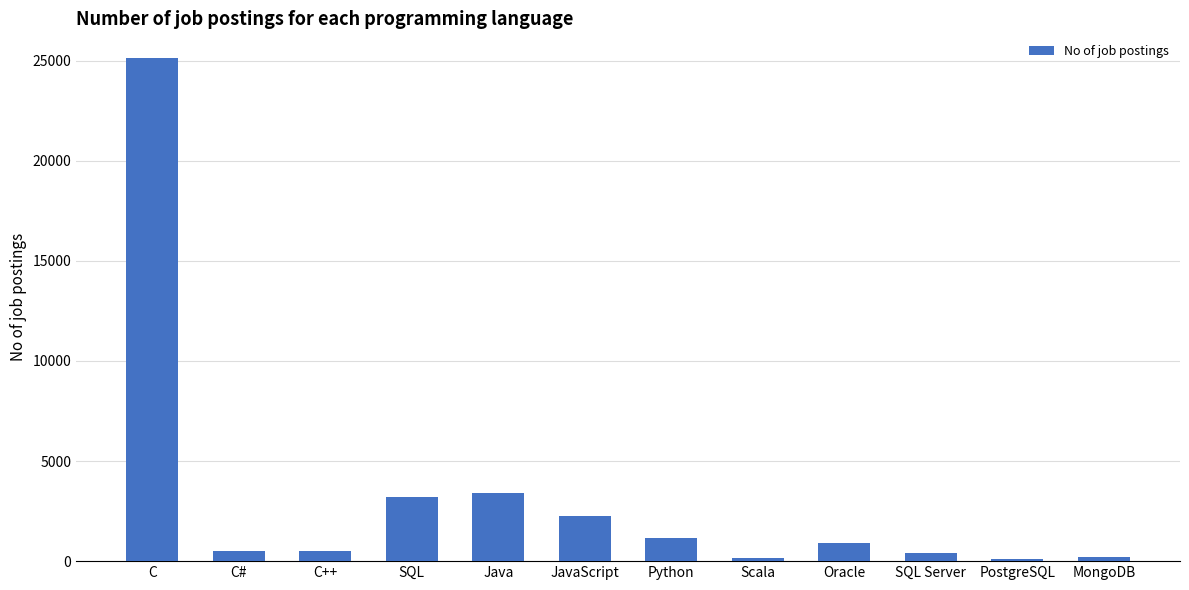

What position from the right is PostgreSQL?

2